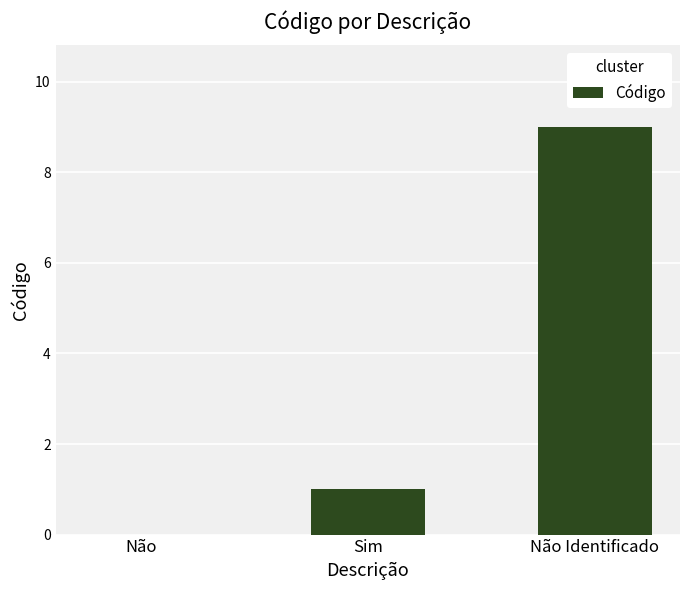

The chart shows a value of 9 at Não Identificado. True or false?

True